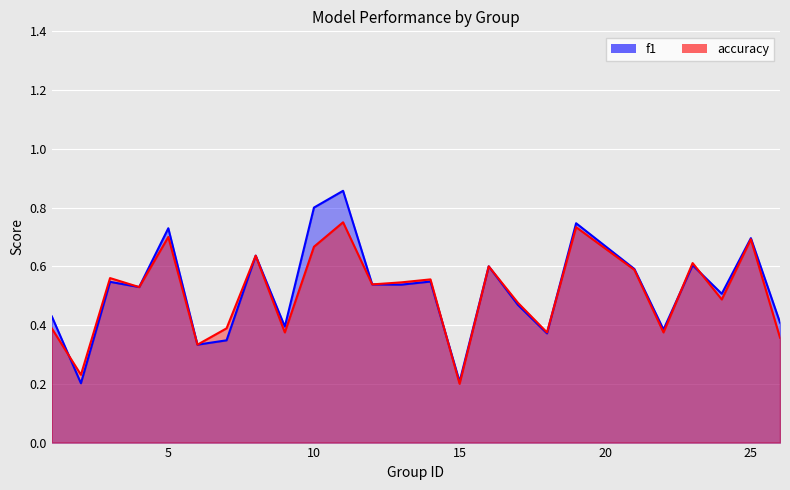

Read the accuracy value at 3.

0.6